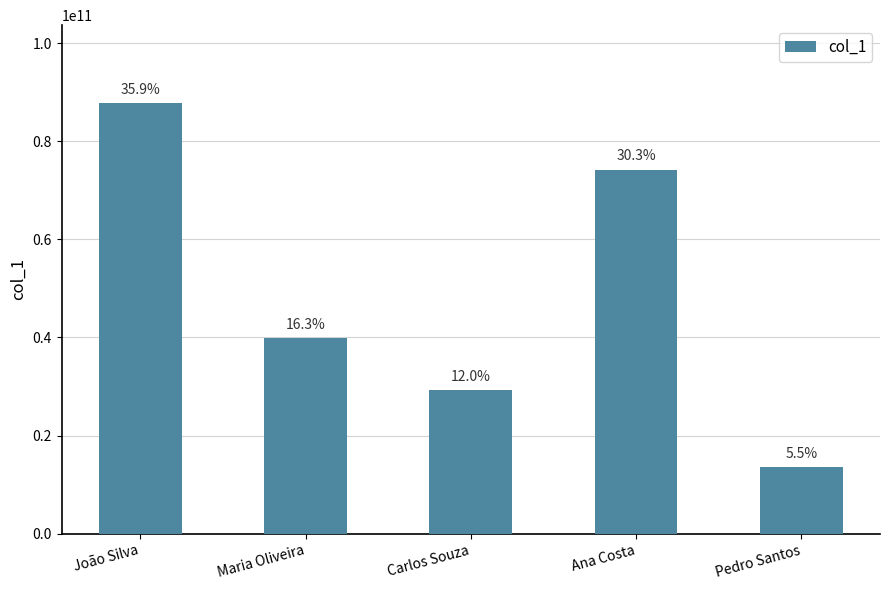

The chart shows a value of 39911613038 at Maria Oliveira. True or false?

True